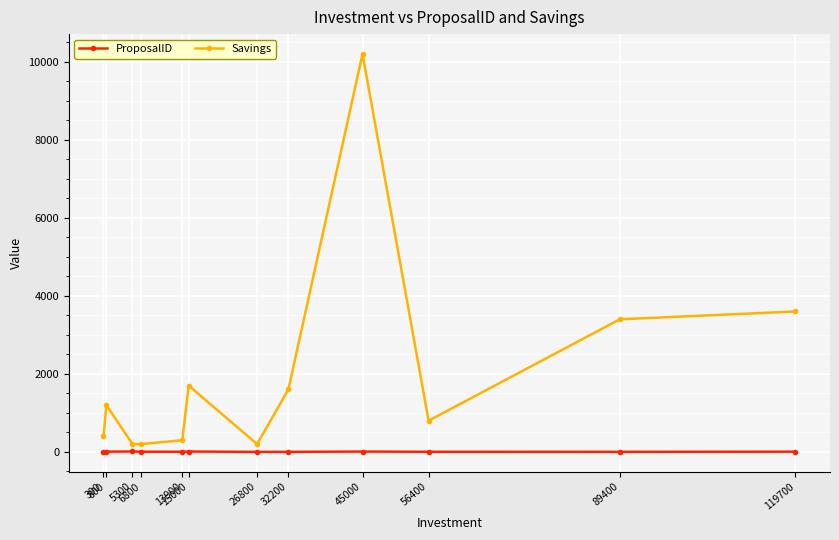

How many lines are shown in the chart?

2